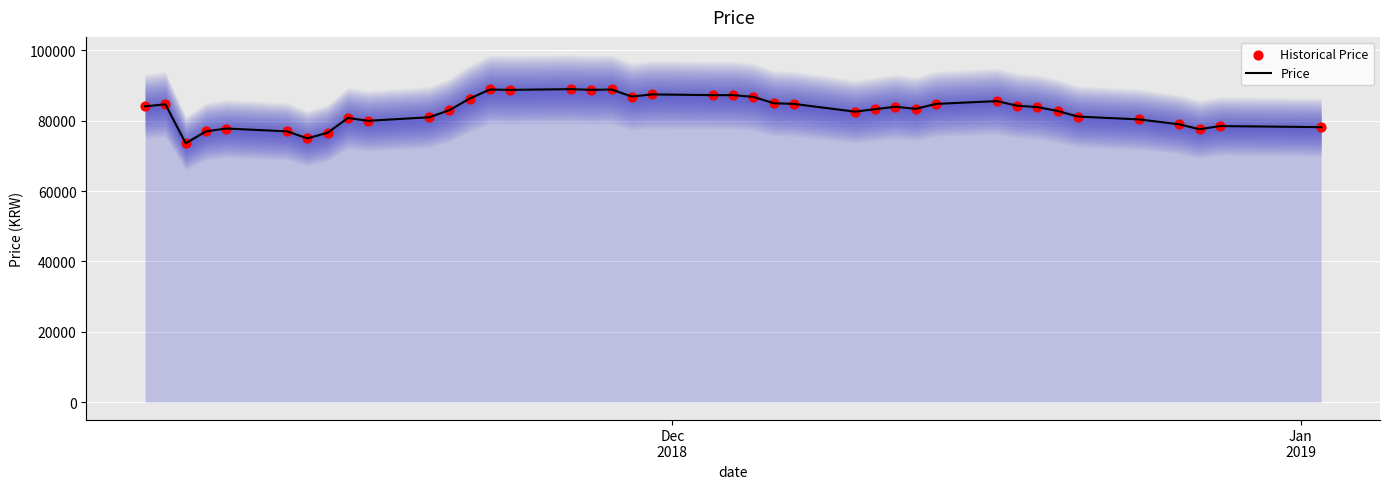

What is the lowest value of the Price series?

73600